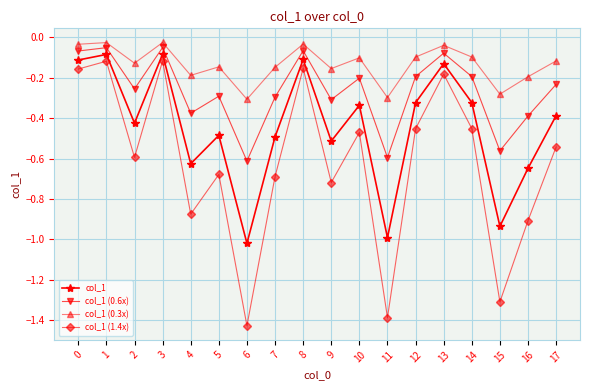

True or false: col_1 and col_1 (1.4x) cross at least once.

False